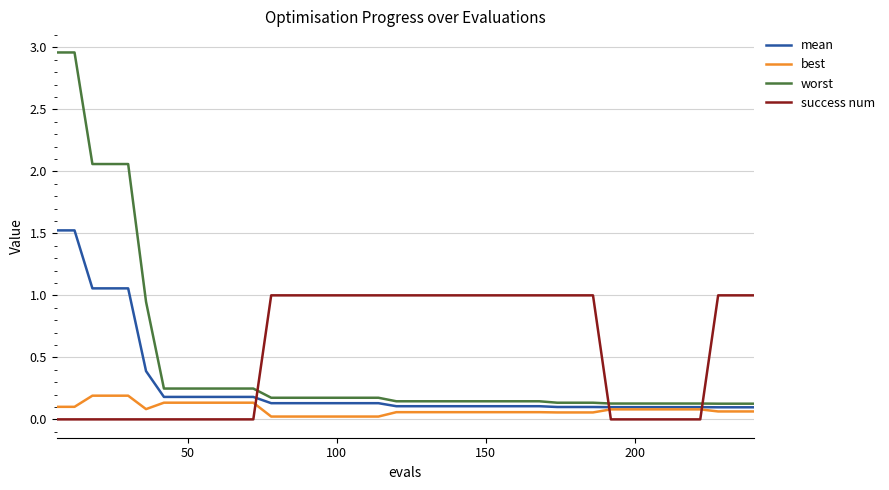

After their last crossing, which series has the higher values: mean or success num?

success num